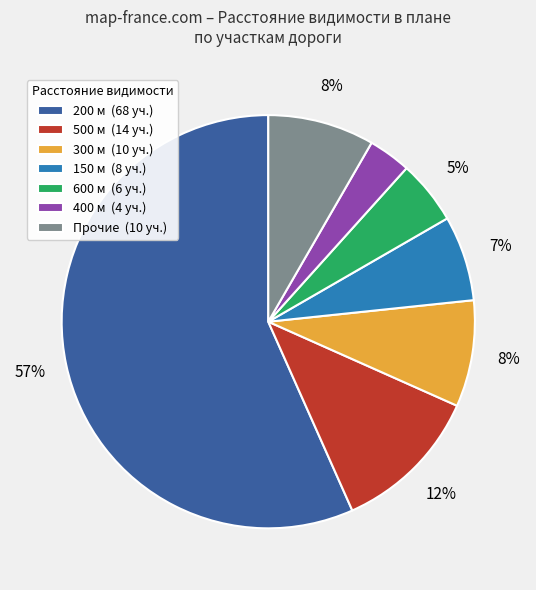

Which category accounts for the majority?

200 м (68 уч.)